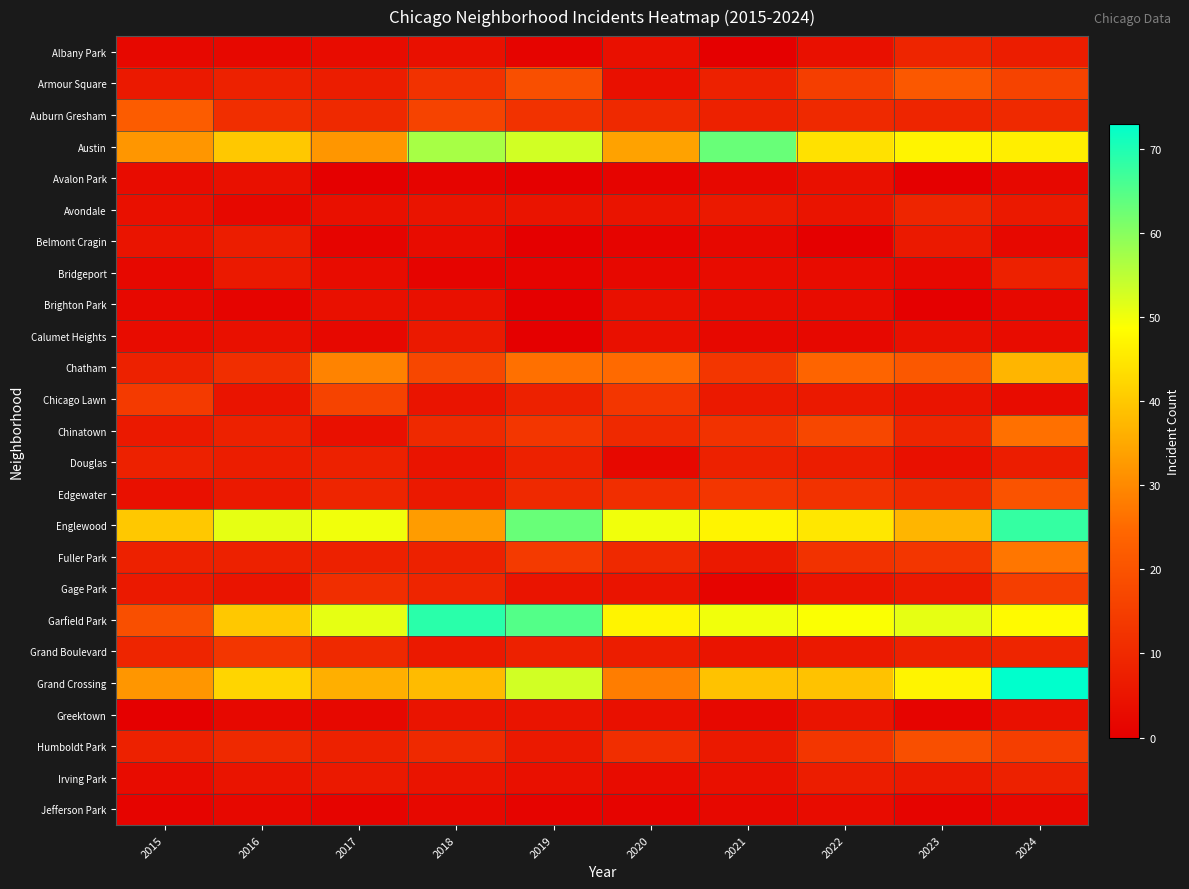

Reading left to right, extract all data points from this chart.

Albany Park: 2015=2	2016=2	2017=3	2018=4	2019=1	2020=4	2021=0	2022=4	2023=9	2024=7
Armour Square: 2015=6	2016=8	2017=7	2018=12	2019=19	2020=4	2021=8	2022=15	2023=21	2024=16
Auburn Gresham: 2015=22	2016=11	2017=10	2018=16	2019=12	2020=10	2021=8	2022=10	2023=9	2024=10
Austin: 2015=32	2016=40	2017=32	2018=57	2019=53	2020=34	2021=63	2022=44	2023=47	2024=46
Avalon Park: 2015=3	2016=4	2017=0	2018=1	2019=0	2020=1	2021=2	2022=4	2023=0	2024=2
Avondale: 2015=4	2016=2	2017=4	2018=5	2019=5	2020=5	2021=6	2022=5	2023=9	2024=6
Belmont Cragin: 2015=5	2016=7	2017=1	2018=3	2019=0	2020=1	2021=2	2022=0	2023=6	2024=2
Bridgeport: 2015=2	2016=6	2017=3	2018=1	2019=1	2020=2	2021=3	2022=3	2023=2	2024=8
Brighton Park: 2015=2	2016=1	2017=4	2018=4	2019=0	2020=4	2021=3	2022=3	2023=0	2024=2
Calumet Heights: 2015=3	2016=4	2017=2	2018=6	2019=0	2020=4	2021=2	2022=2	2023=4	2024=3
Chatham: 2015=8	2016=11	2017=29	2018=17	2019=26	2020=25	2021=13	2022=24	2023=21	2024=37
Chicago Lawn: 2015=14	2016=5	2017=16	2018=5	2019=8	2020=13	2021=6	2022=6	2023=5	2024=3
Chinatown: 2015=6	2016=8	2017=4	2018=10	2019=13	2020=10	2021=12	2022=17	2023=9	2024=26
Douglas: 2015=8	2016=7	2017=8	2018=5	2019=8	2020=2	2021=8	2022=7	2023=4	2024=7
Edgewater: 2015=4	2016=6	2017=9	2018=6	2019=10	2020=11	2021=13	2022=12	2023=10	2024=20
Englewood: 2015=40	2016=51	2017=50	2018=33	2019=63	2020=50	2021=47	2022=45	2023=37	2024=68
Fuller Park: 2015=8	2016=8	2017=8	2018=8	2019=14	2020=10	2021=6	2022=12	2023=13	2024=27
Gage Park: 2015=6	2016=5	2017=11	2018=9	2019=5	2020=5	2021=1	2022=5	2023=6	2024=15
Garfield Park: 2015=19	2016=40	2017=51	2018=69	2019=65	2020=47	2021=50	2022=49	2023=51	2024=48
Grand Boulevard: 2015=9	2016=13	2017=10	2018=6	2019=8	2020=7	2021=5	2022=6	2023=8	2024=9
Grand Crossing: 2015=32	2016=42	2017=36	2018=38	2019=53	2020=28	2021=39	2022=39	2023=47	2024=73
Greektown: 2015=0	2016=2	2017=2	2018=5	2019=5	2020=4	2021=2	2022=5	2023=1	2024=4
Humboldt Park: 2015=8	2016=10	2017=8	2018=10	2019=6	2020=11	2021=6	2022=13	2023=19	2024=15
Irving Park: 2015=3	2016=5	2017=6	2018=5	2019=4	2020=3	2021=4	2022=7	2023=6	2024=8
Jefferson Park: 2015=1	2016=2	2017=1	2018=2	2019=1	2020=1	2021=2	2022=3	2023=1	2024=2